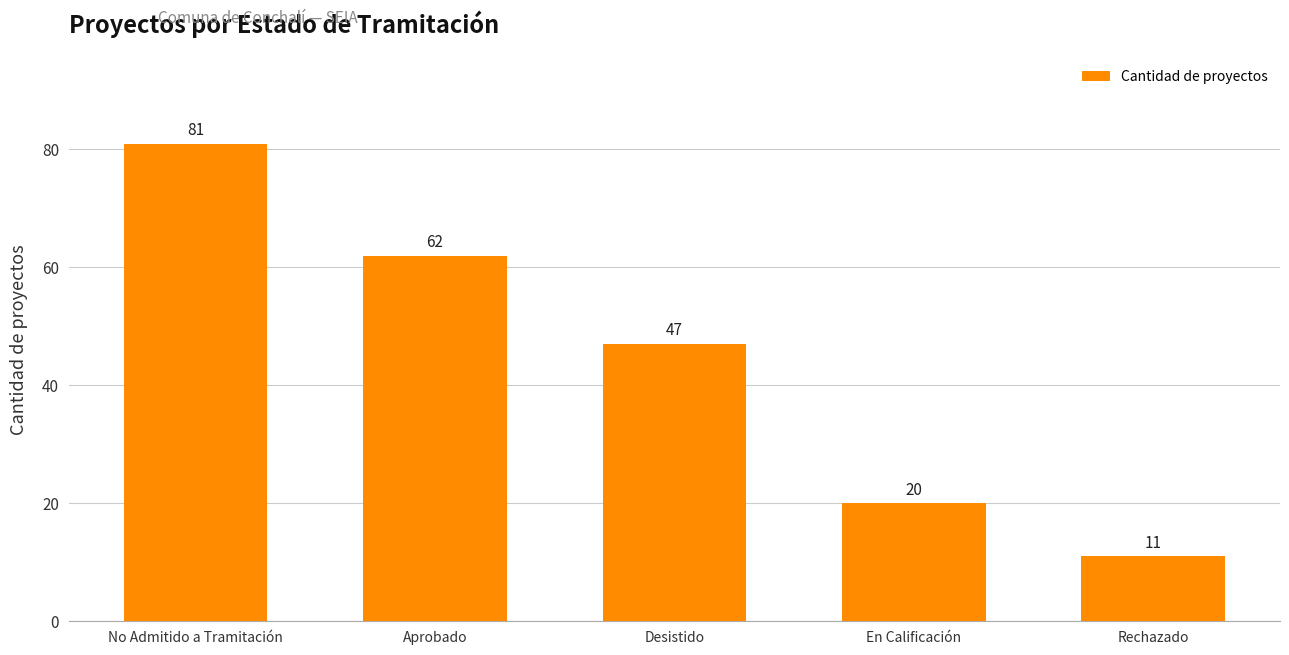

At which label is the value closest to 46?

Desistido